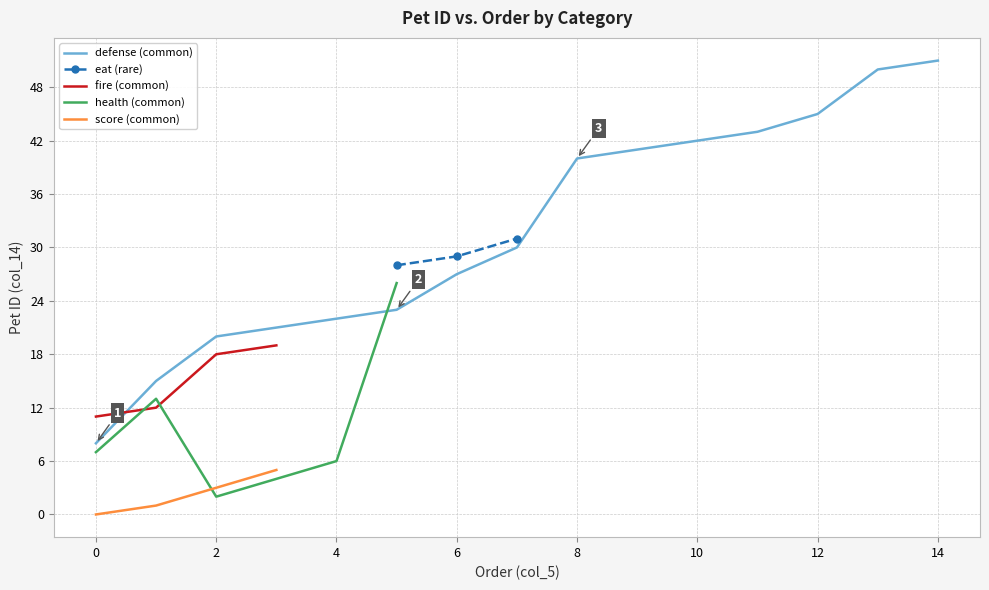

What is the highest value of the defense (common) series?

51